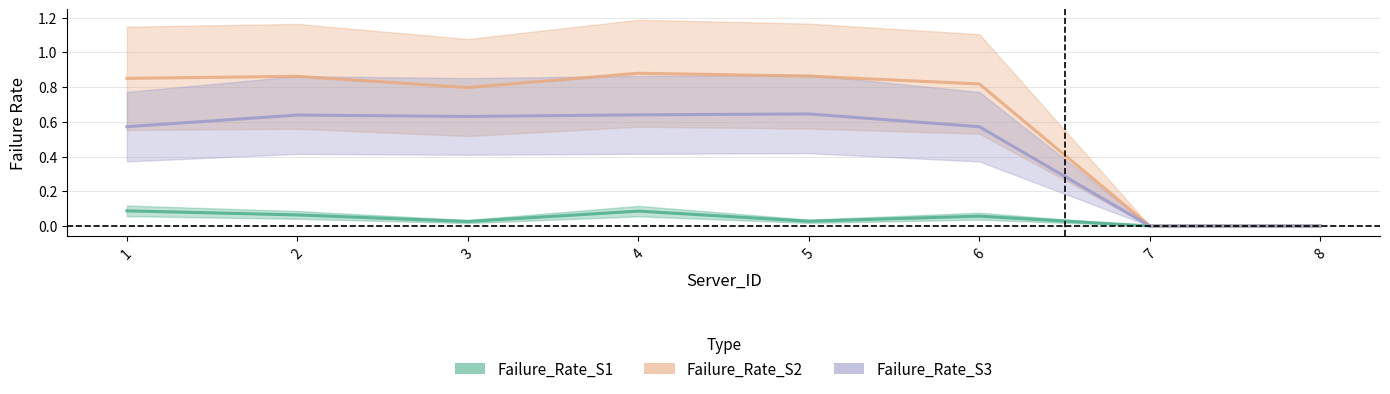

At which category does the chart reach its minimum across all series?

7